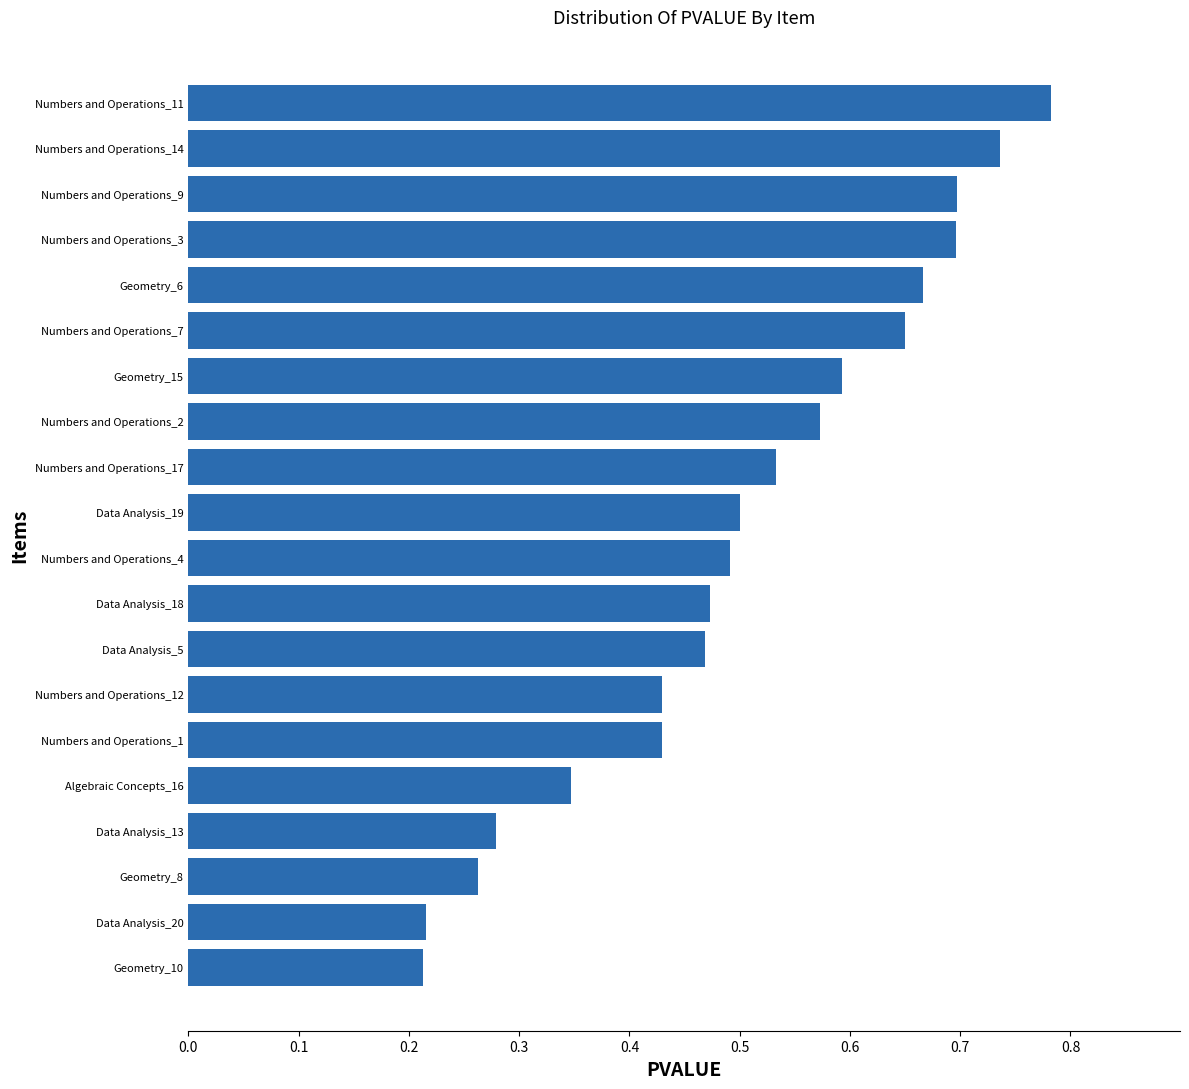

What is the change in value from Numbers and Operations_11 to Numbers and Operations_1?

-0.4